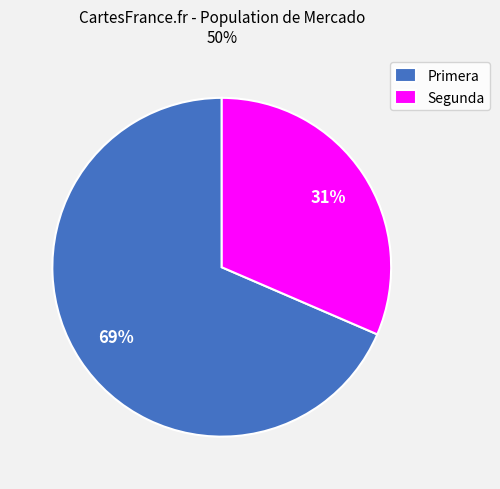

To the nearest percent, what is the average slice percentage?

50%